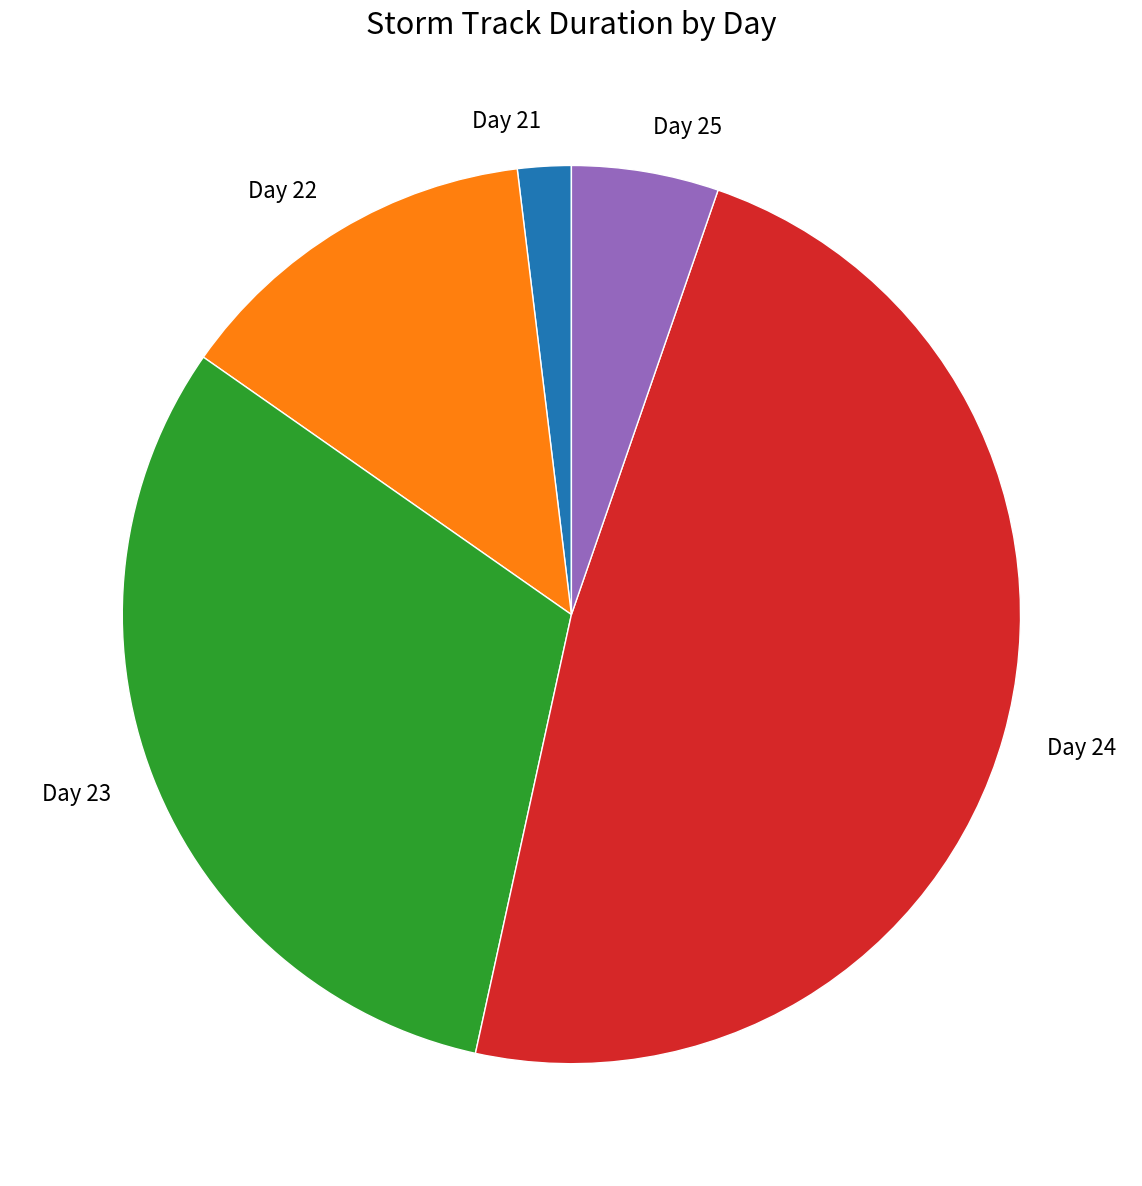

True or false: Day 24 accounts for 34% of the total.

False